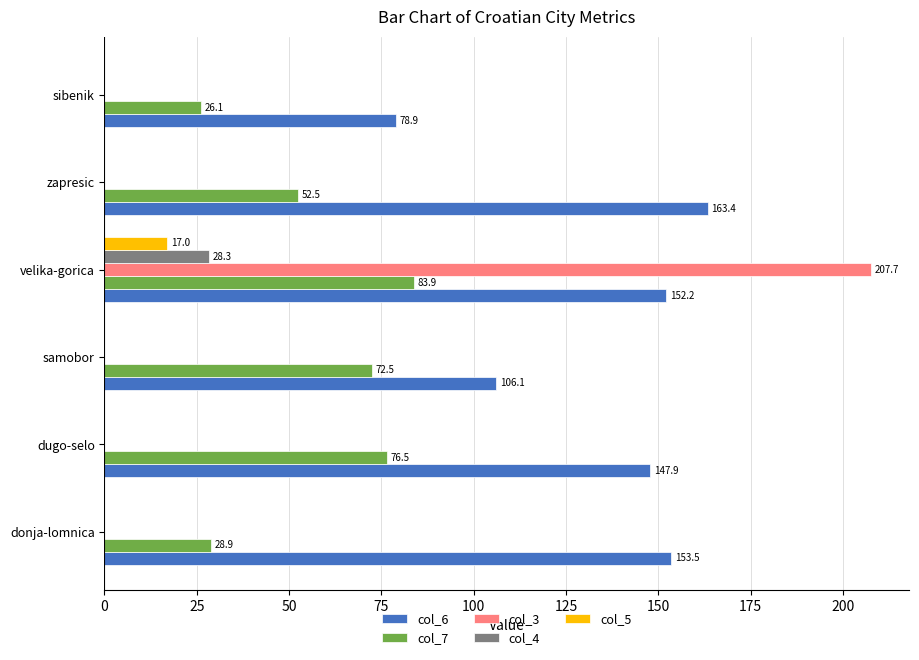

Is it true that col_5 equals 9.3 at velika-gorica?

False